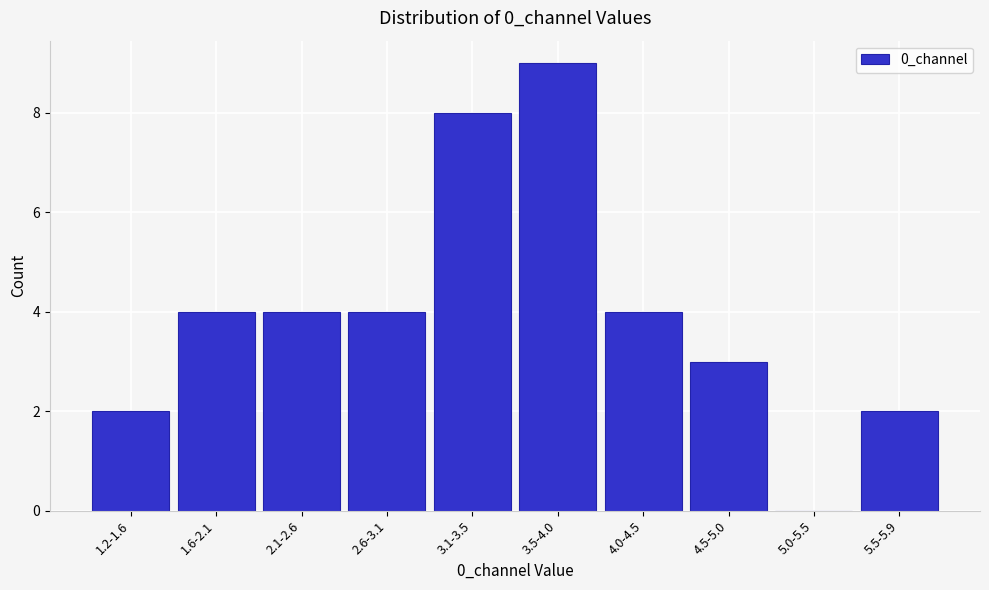

Reading right to left, list all the values displayed in this chart.

5.5-5.9=2	5.0-5.5=0	4.5-5.0=3	4.0-4.5=4	3.5-4.0=9	3.1-3.5=8	2.6-3.1=4	2.1-2.6=4	1.6-2.1=4	1.2-1.6=2